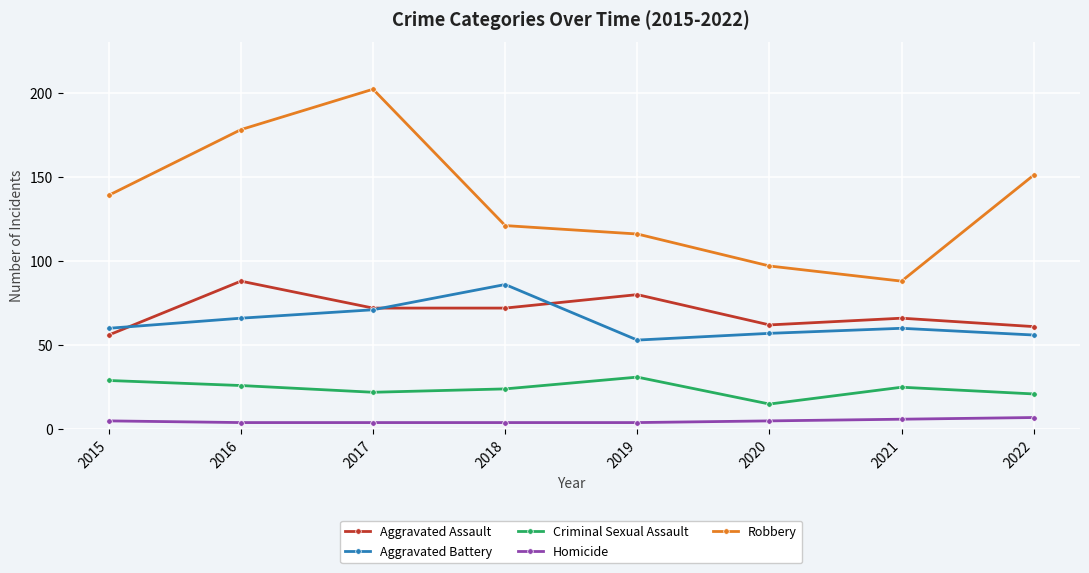

What is the difference between the highest and lowest values at 2017?

198